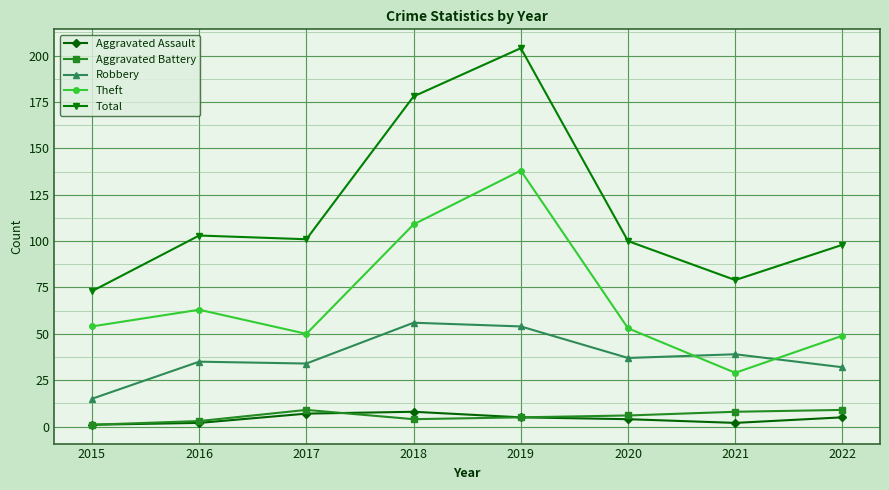

What value does the Aggravated Assault series have at 2017?

7